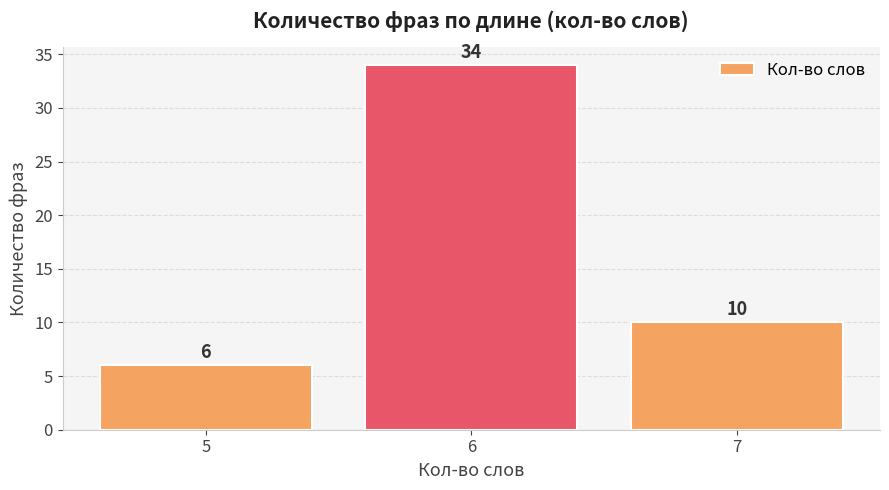

The value at 5 is 6. True or false?

True